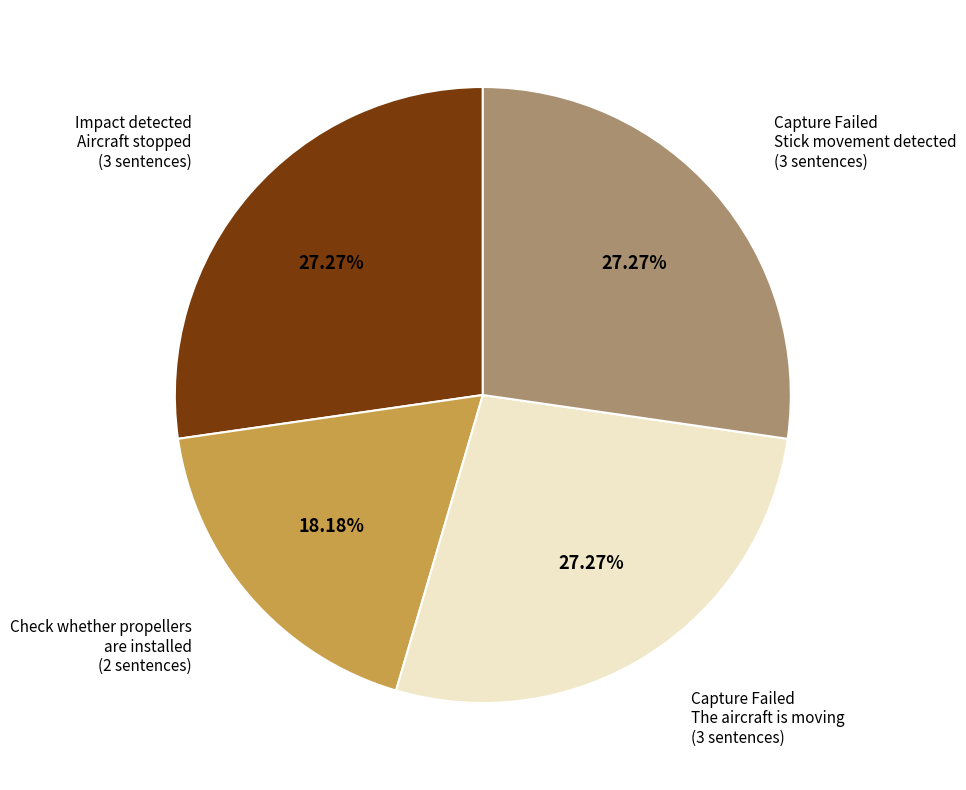

Does any single category account for the majority?

No